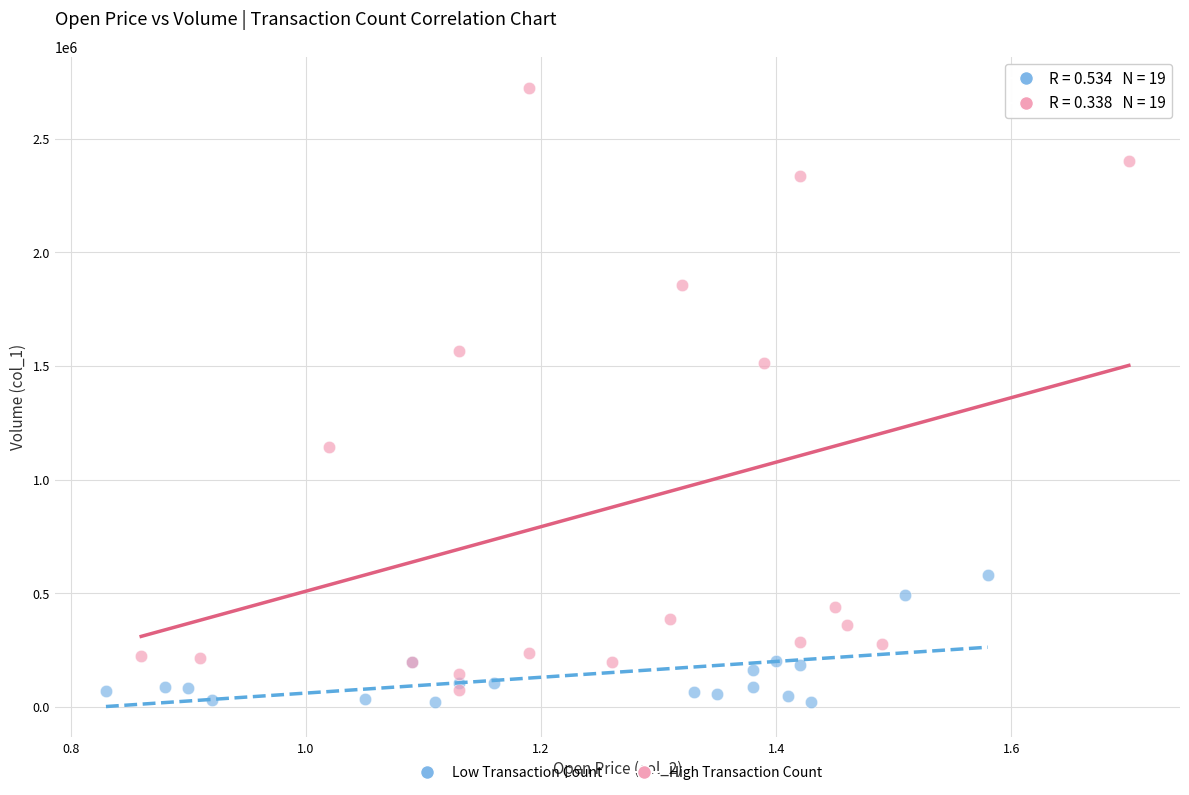

Which series contains the lowest Y value?

Low Transaction Count